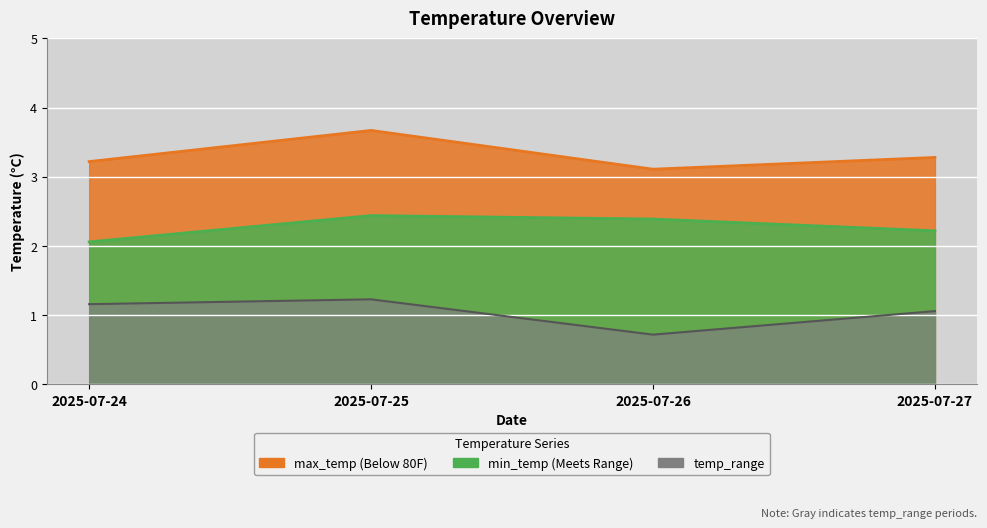

What are all the series names shown in the legend?

max_temp, min_temp, temp_range